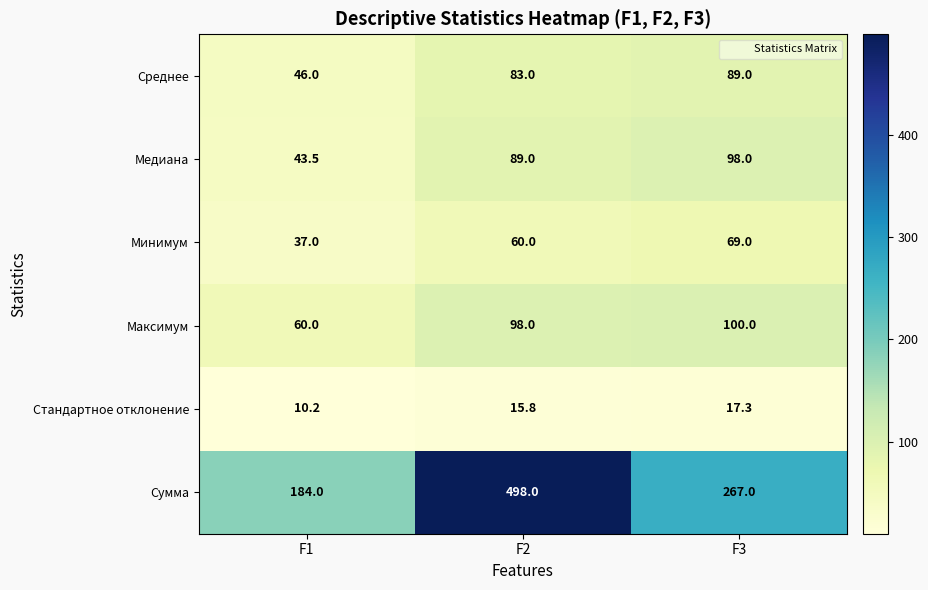

The Сумма series shows 184.0 at F1. True or false?

True